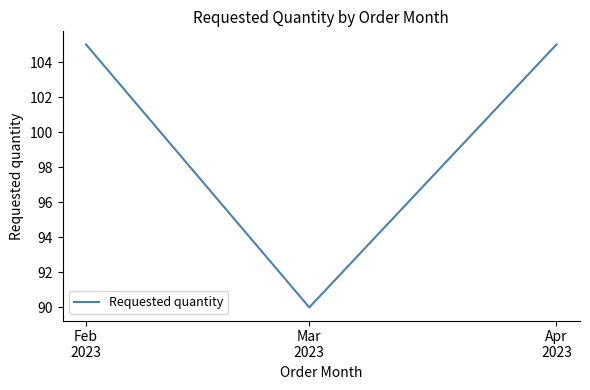

How many values are between 90 and 105?

3